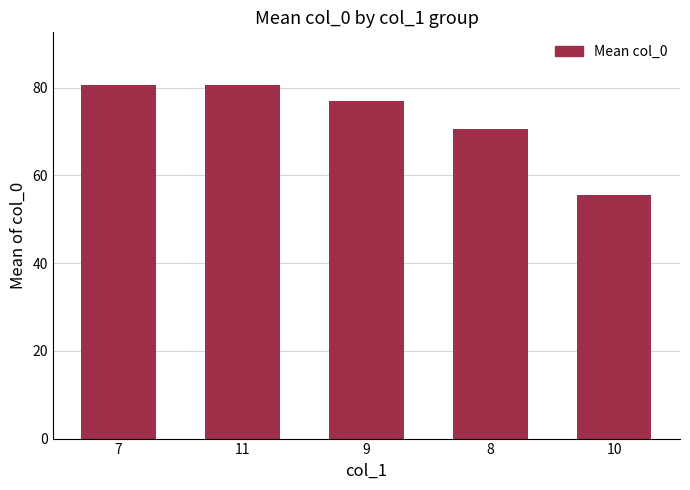

How many bars are there in total?

5